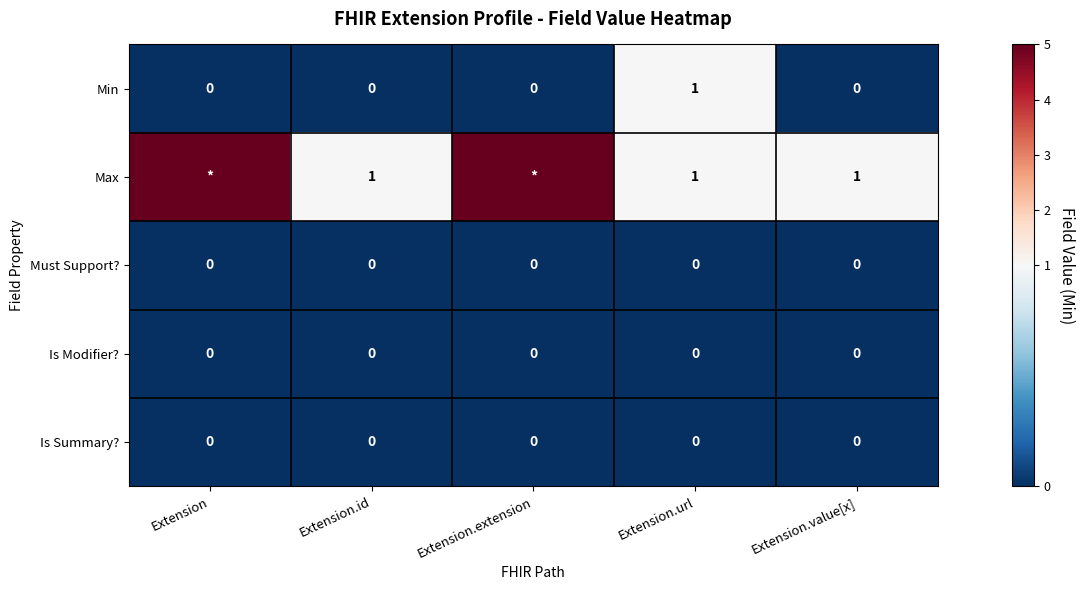

The Must Support? series shows 0 at Extension.id. True or false?

True